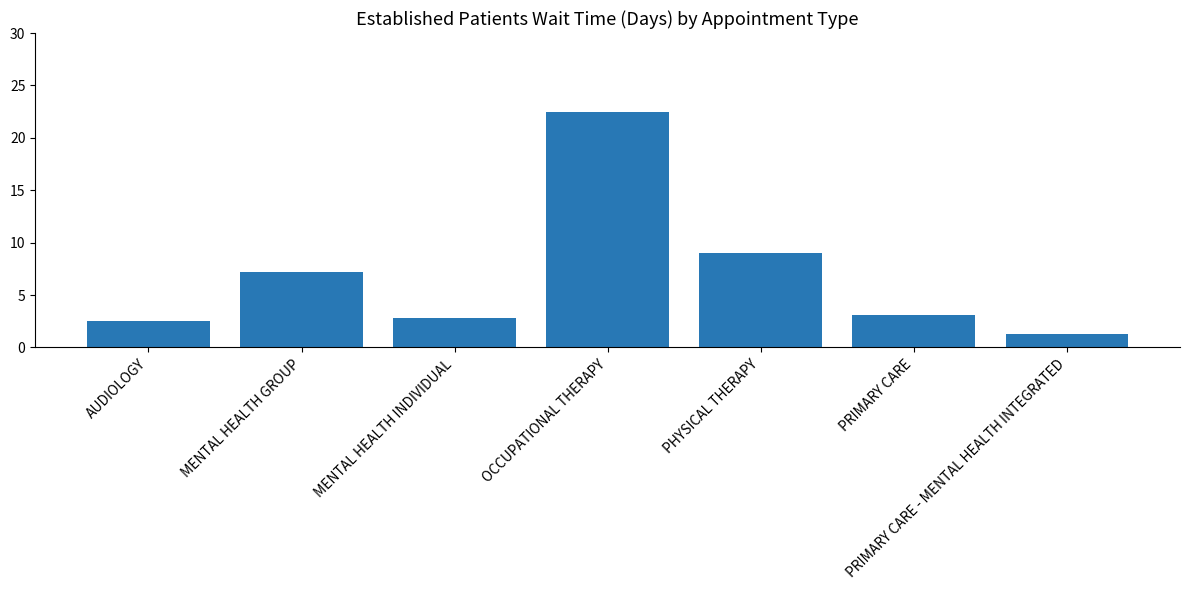

Between OCCUPATIONAL THERAPY and MENTAL HEALTH INDIVIDUAL, which is larger?

OCCUPATIONAL THERAPY